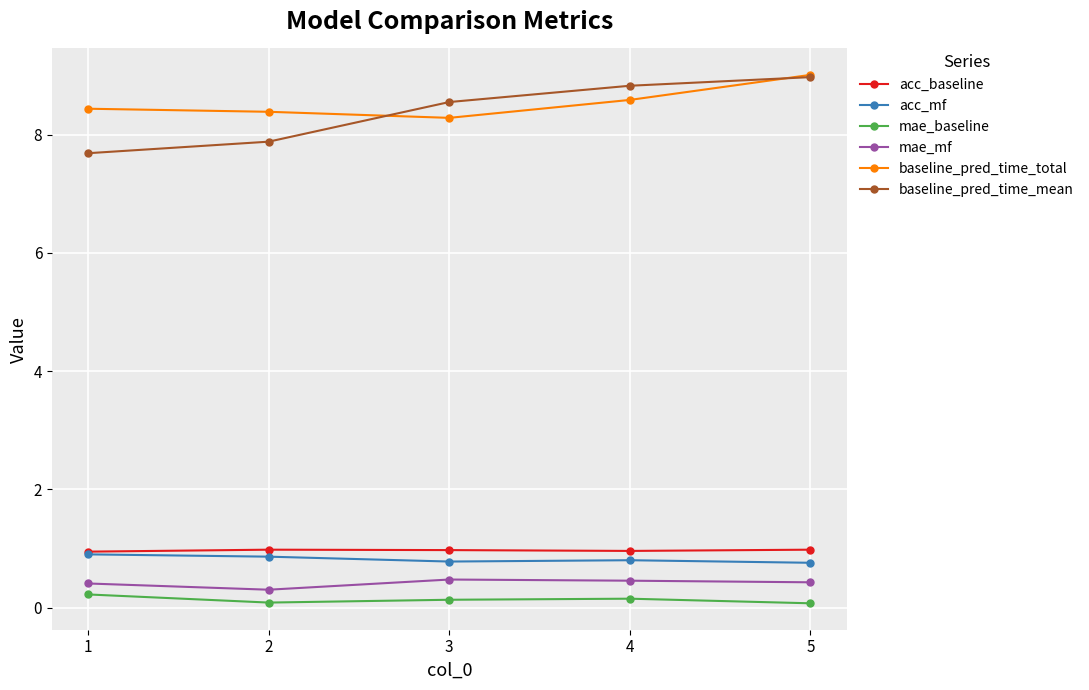

True or false: acc_baseline and mae_mf cross at least once.

False